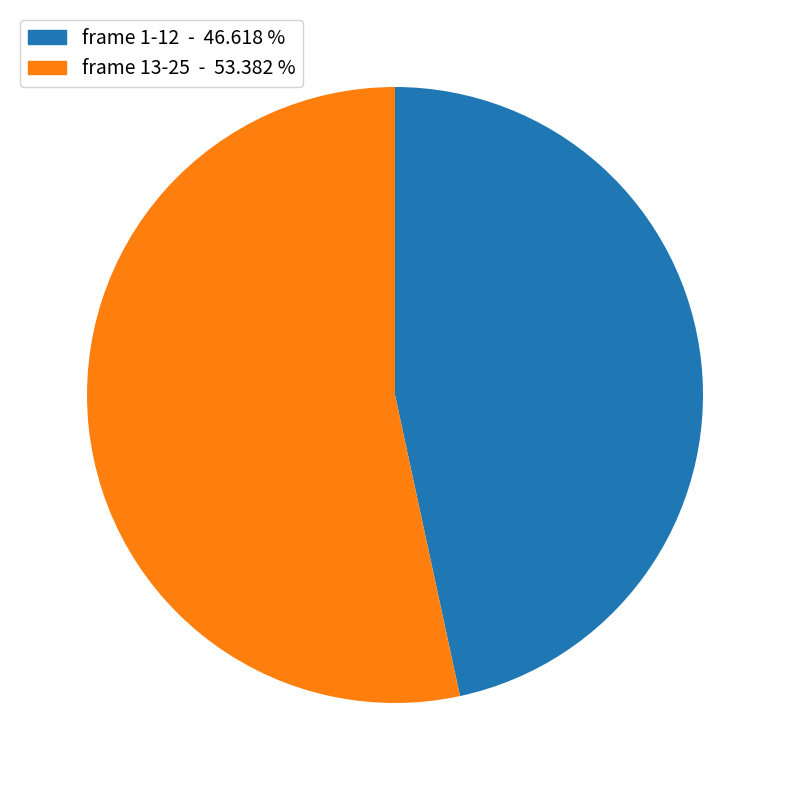

Does any single category account for the majority?

Yes